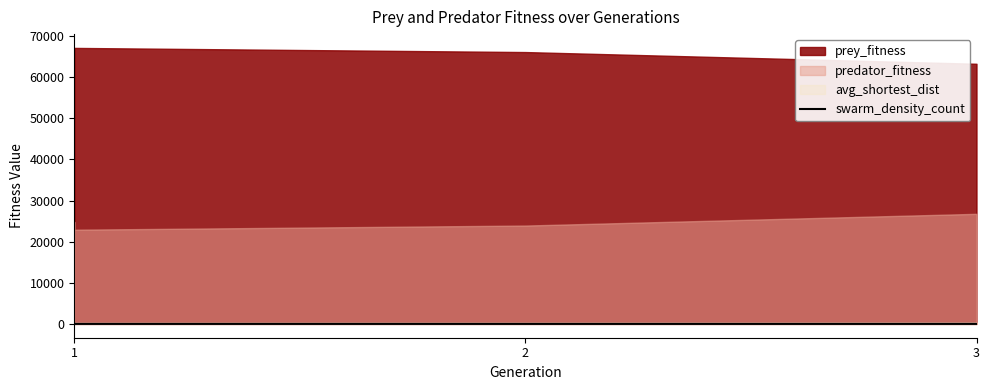

How many values are below 5?

1